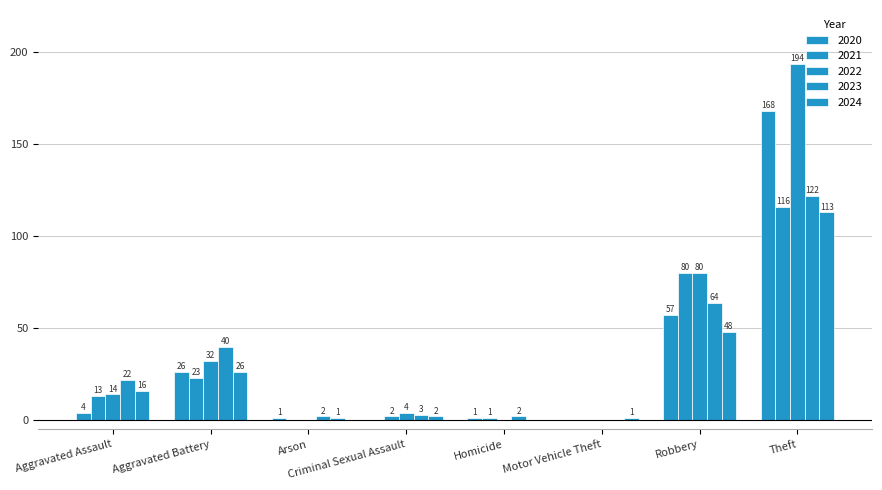

Does the chart contain stacked bars?

No